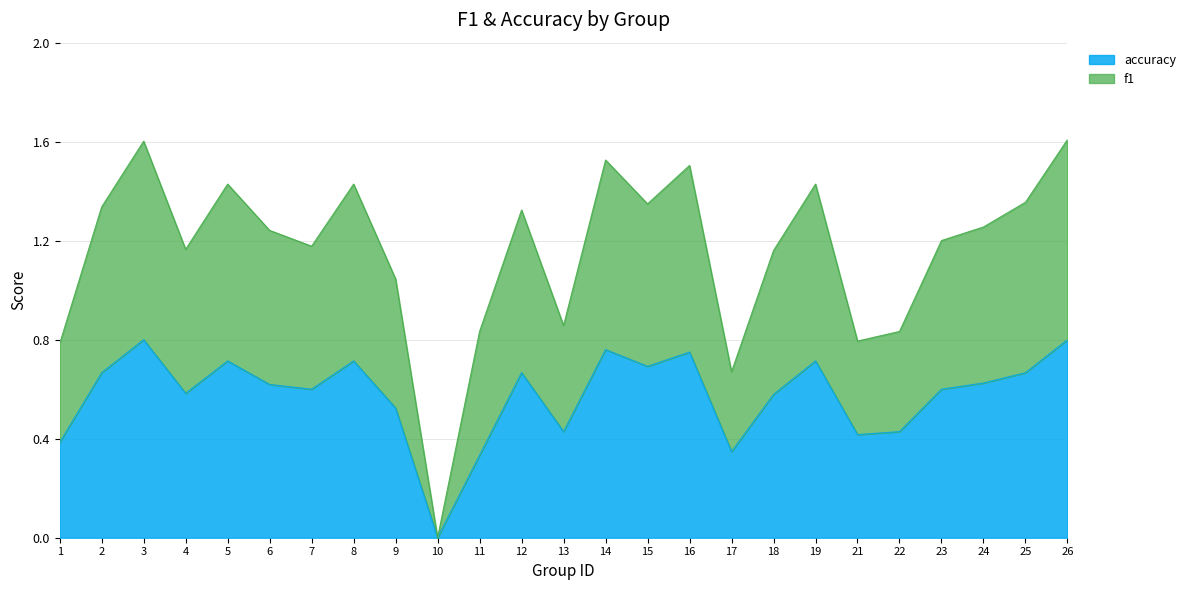

True or false: f1 and accuracy intersect in this chart.

False